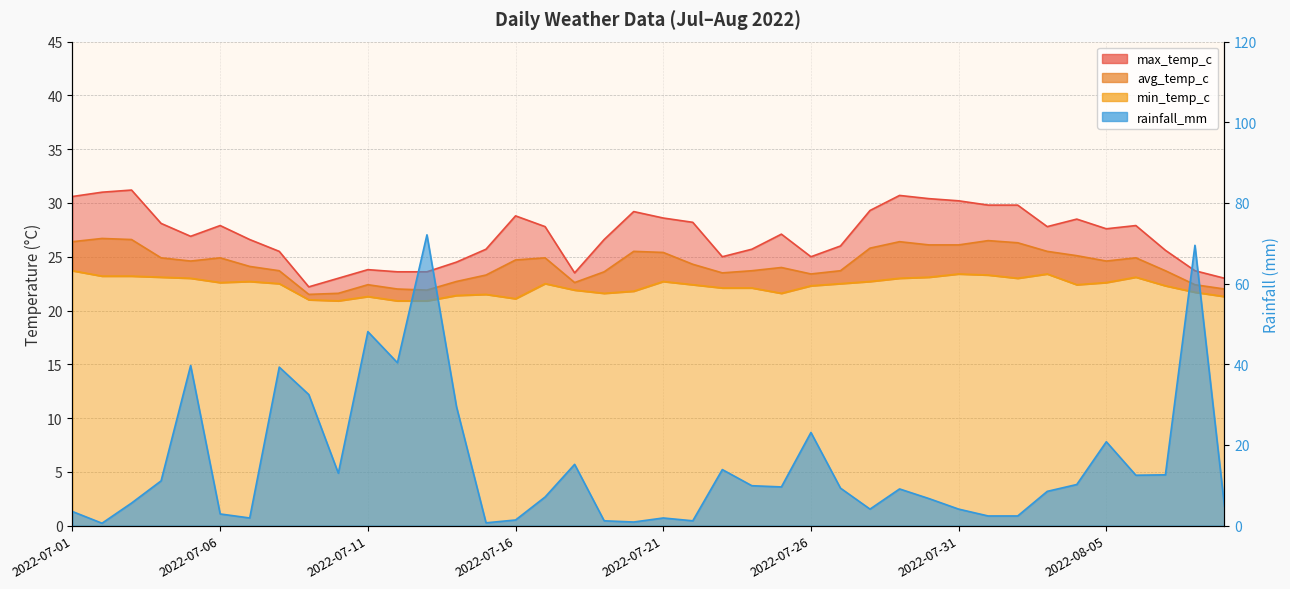

Where is the first local maximum for min_temp_c?

2022-07-07